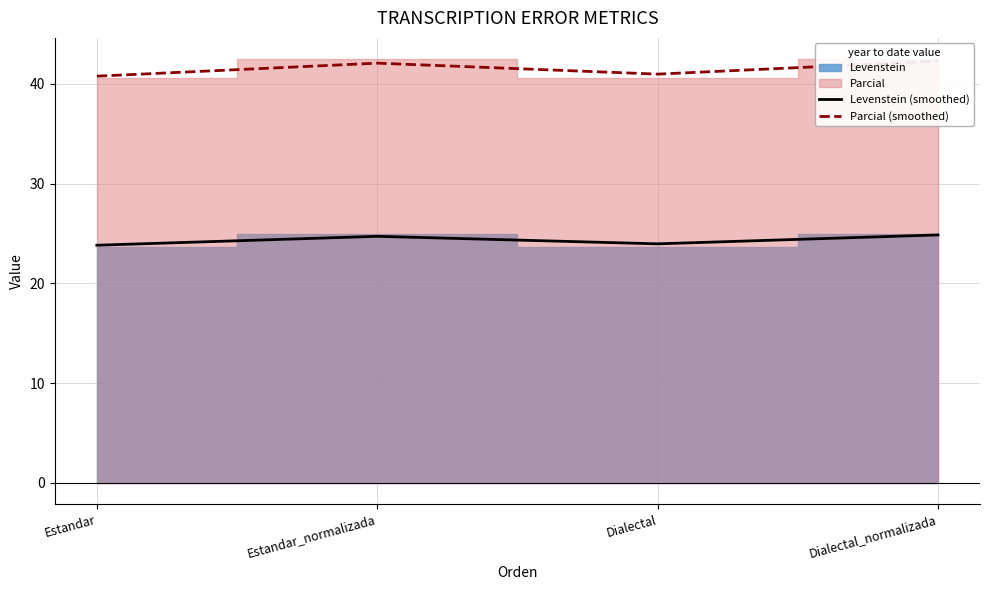

Reading left to right, transcribe all the data shown in this chart.

Levenstein (smoothed): 23.8	24.7	24.0	24.9
Parcial (smoothed): 40.8	42.1	41.0	42.3